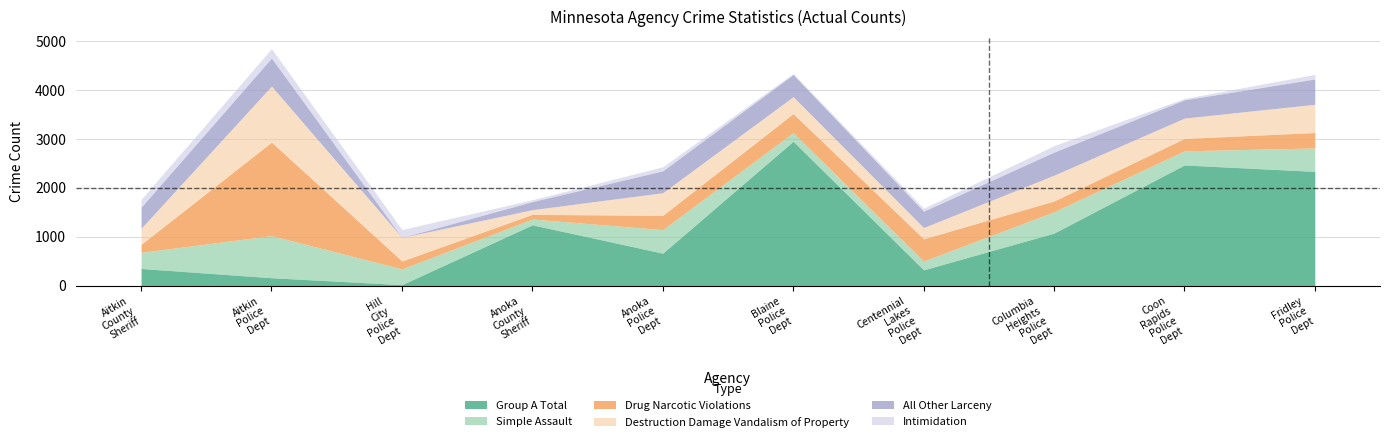

What are all the series names shown in the legend?

Group A Total, Simple Assault, Drug Narcotic Violations, Destruction Damage Vandalism of Property, All Other Larceny, Intimidation